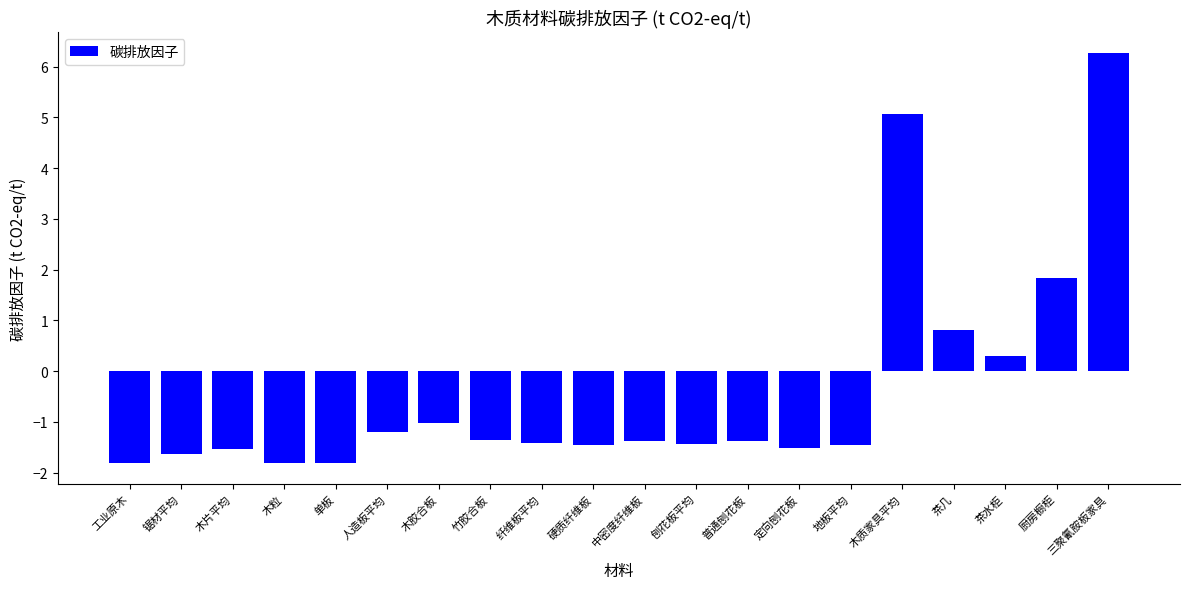

The chart shows a value of -1.4 at 普通刨花板. True or false?

True